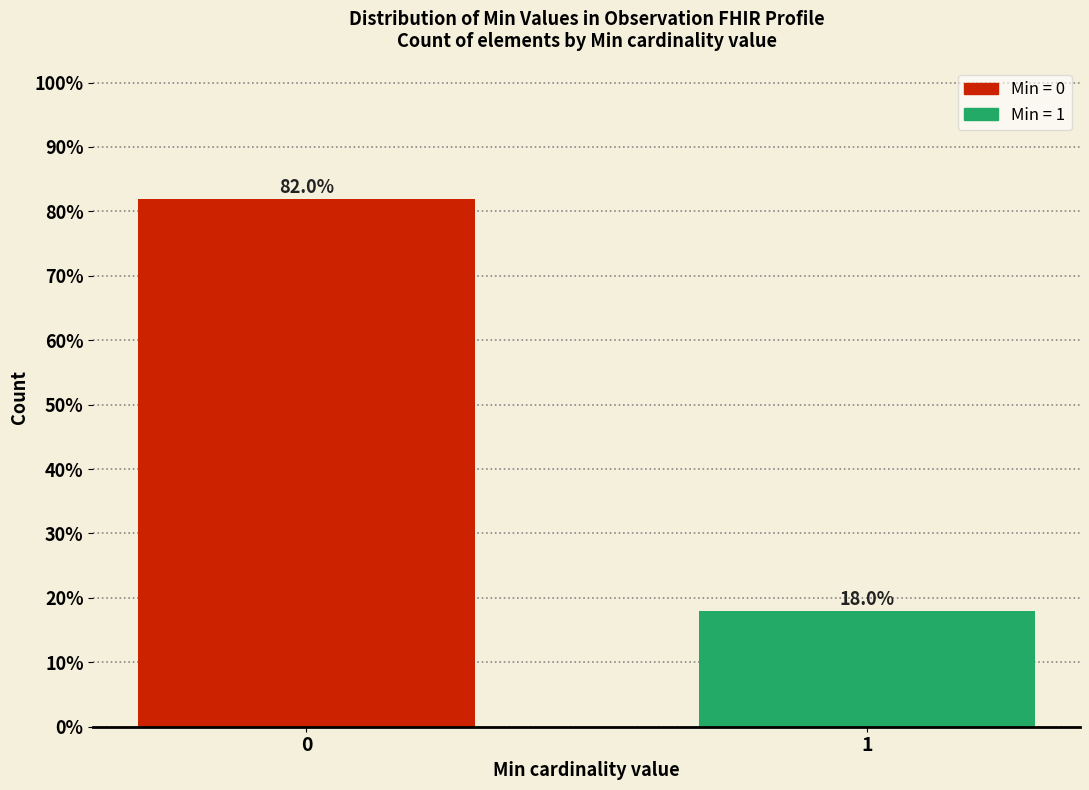

Reading left to right, list all the values displayed in this chart.

0=82	1=18